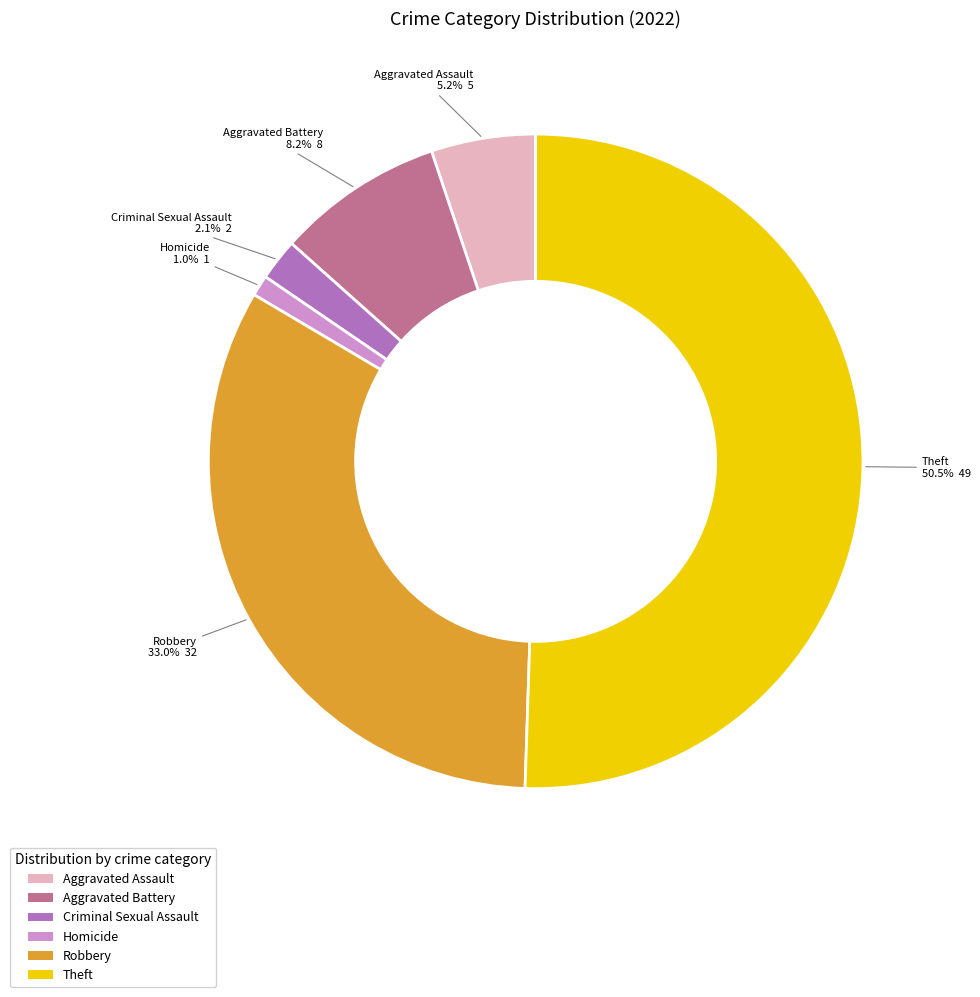

Which slice represents more than half of the pie?

Theft